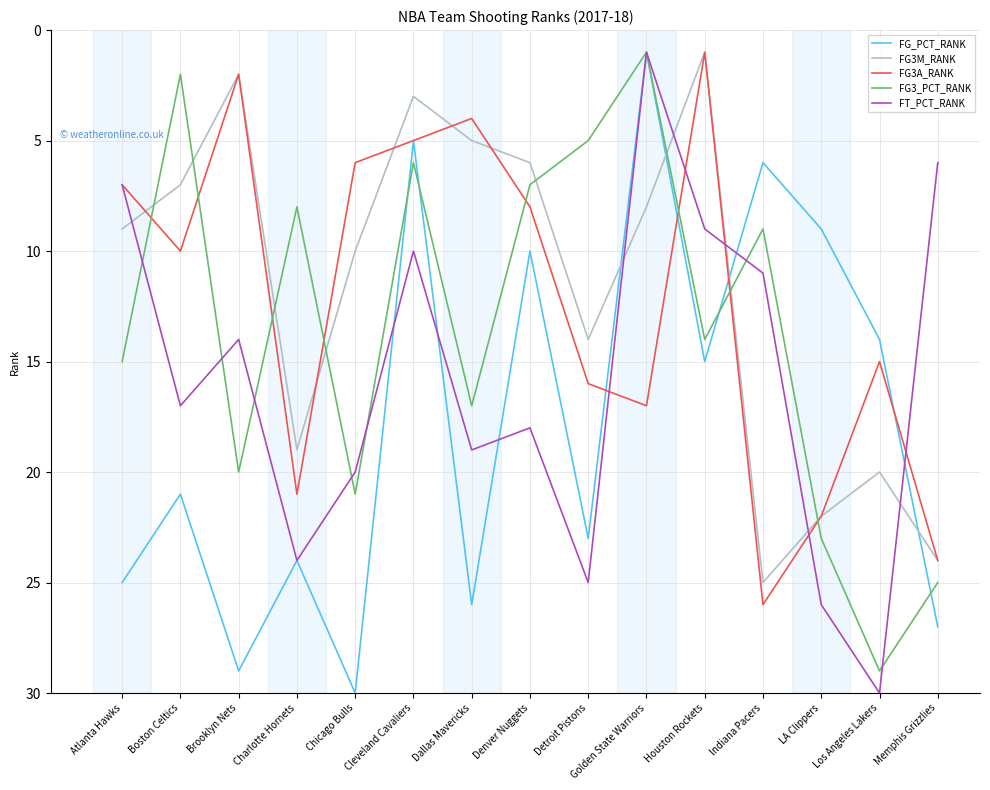

Where is the first local maximum for FG3A_RANK?

Boston Celtics